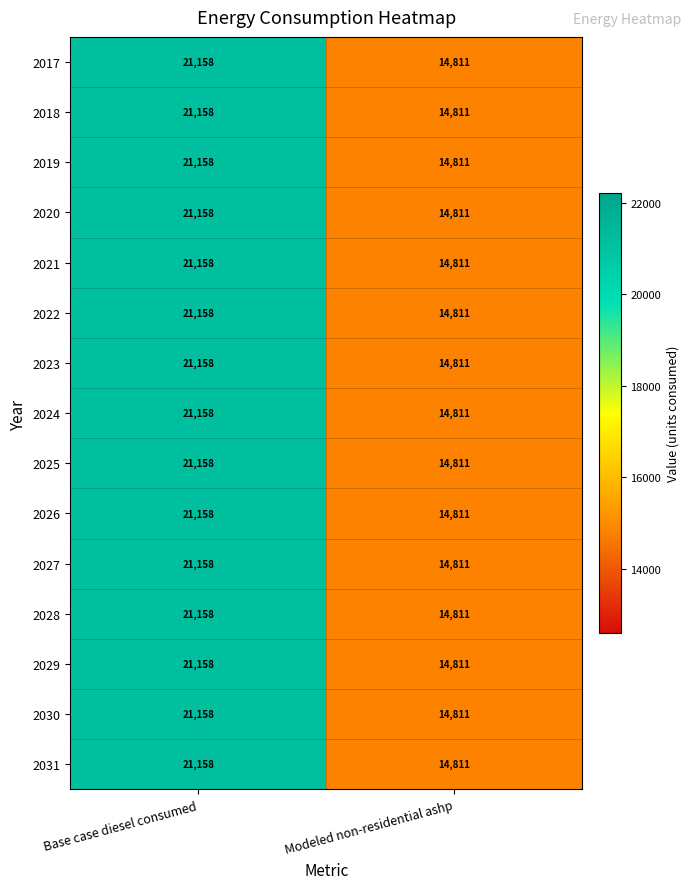

What is the total value across all series at Modeled non-residential ashp?

222165